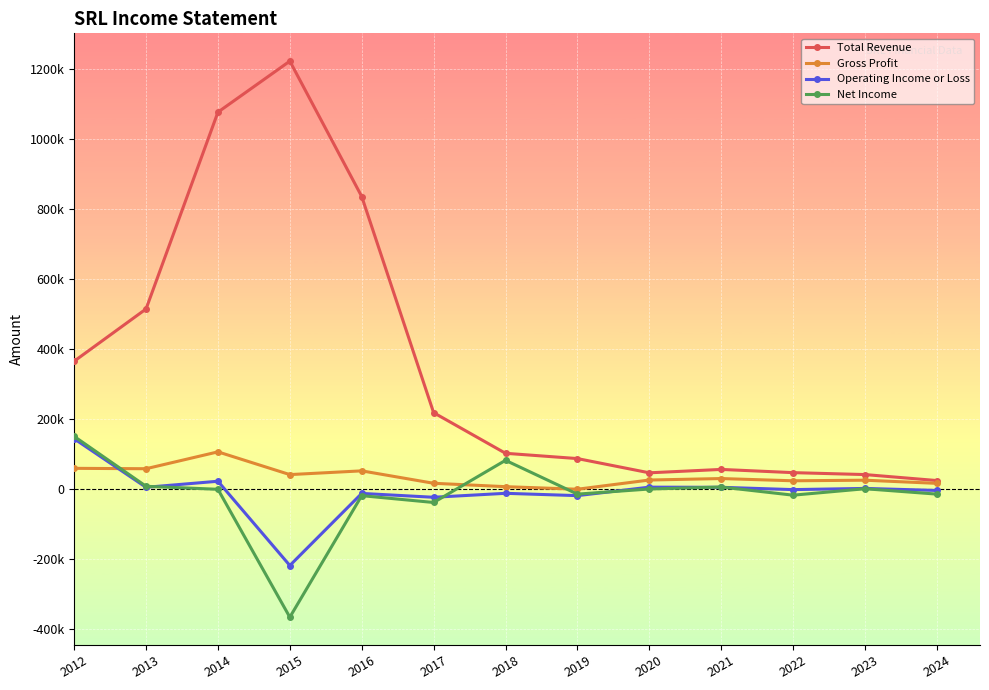

What are all the series names shown in the legend?

Total Revenue, Gross Profit, Operating Income or Loss, Net Income